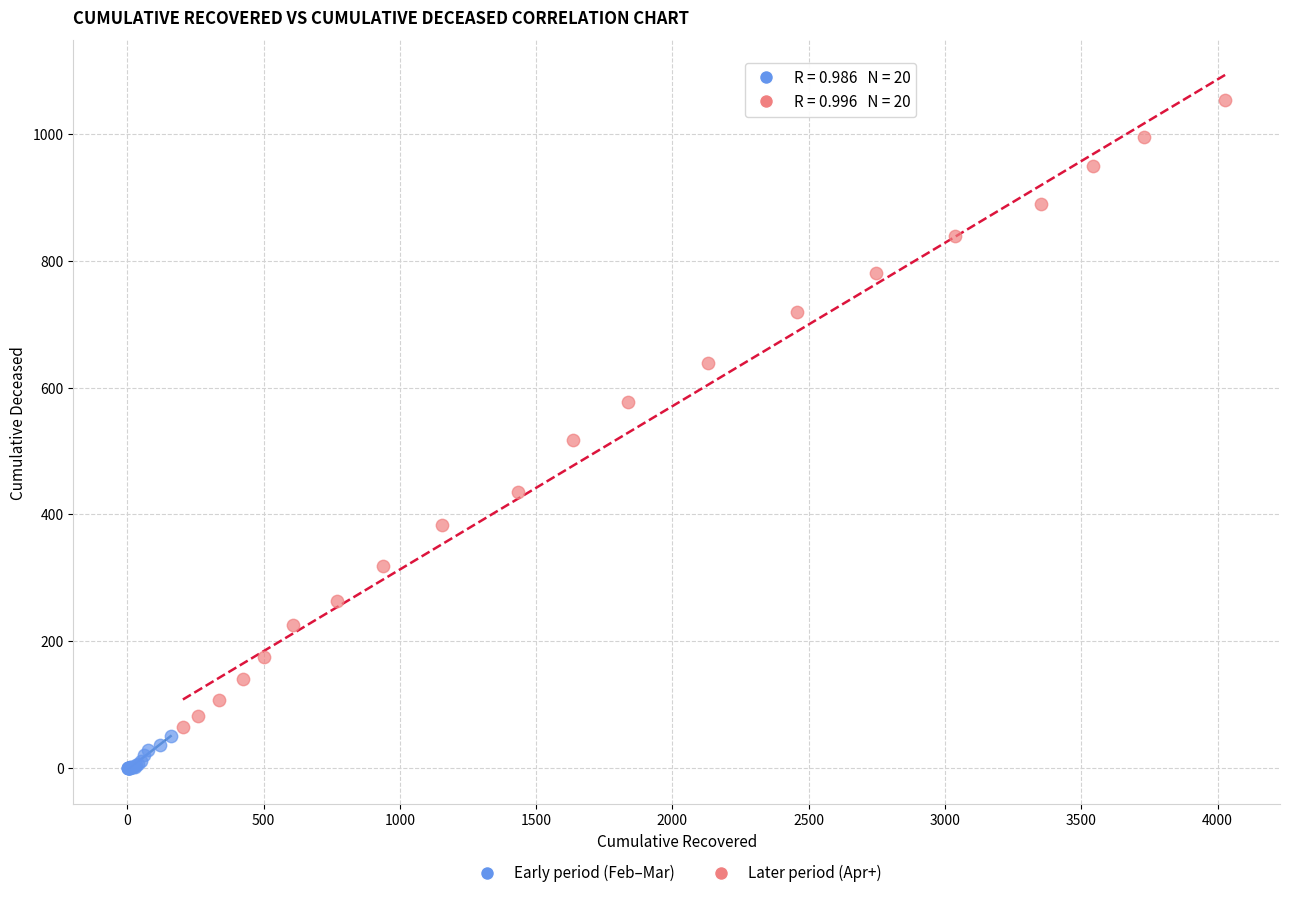

Which series has the widest spread of Y values?

Later period (Apr+)